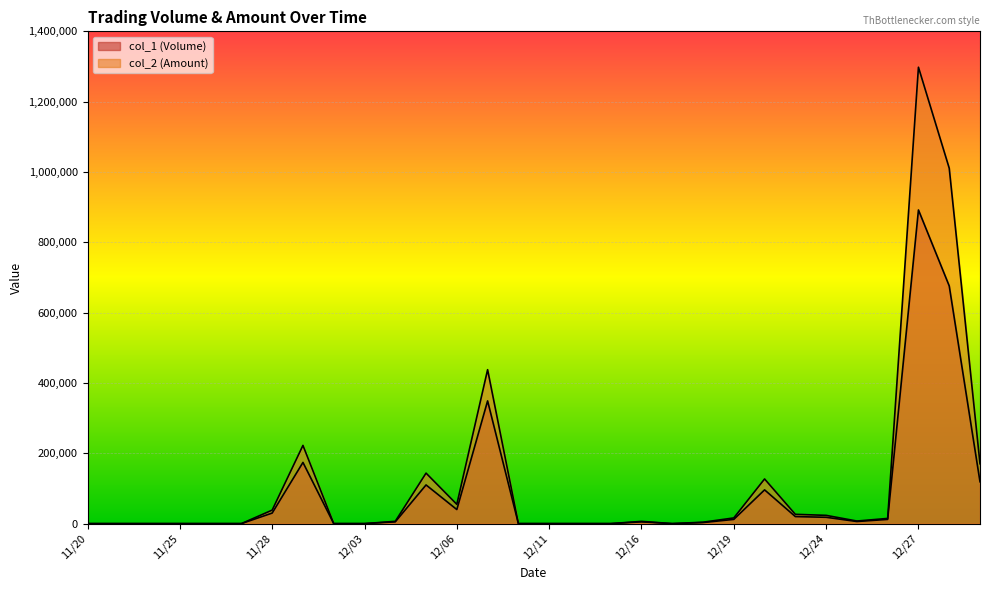

True or false: col_1 (Volume) has a value of 200931 at 12/09.

False